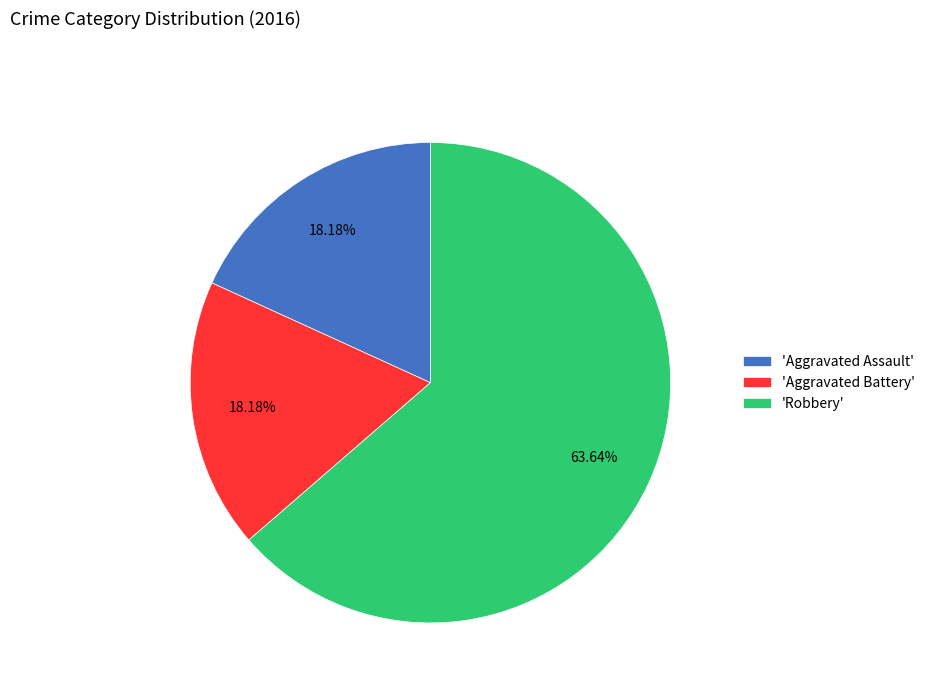

Which slice is the largest?

'Robbery'